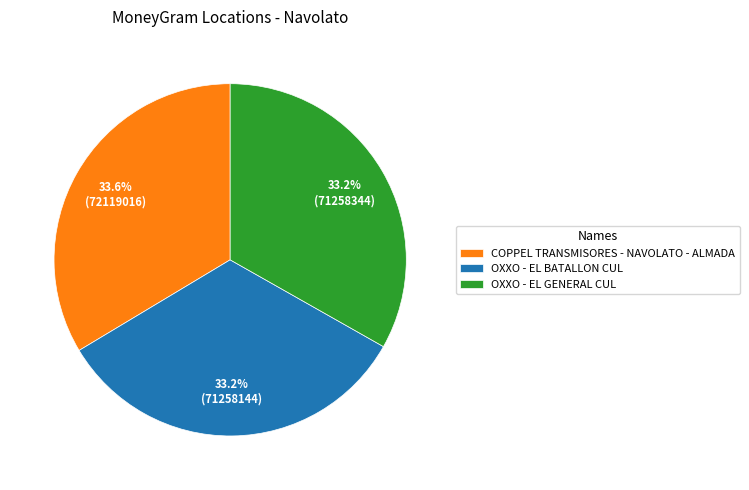

Do OXXO - EL GENERAL CUL and COPPEL TRANSMISORES - NAVOLATO - ALMADA together represent more than half of the pie?

Yes